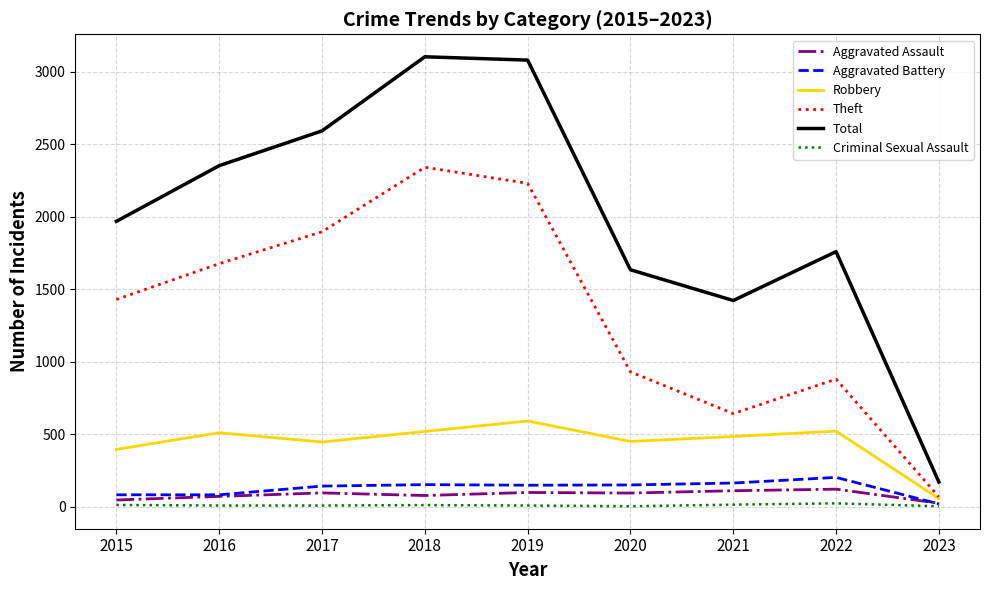

What is the sum of the Robbery values at 2022 and 2019?

1112